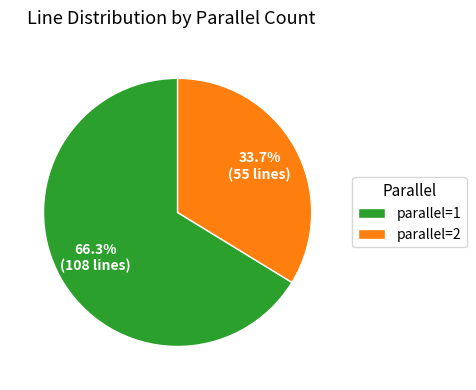

To the nearest percent, what is the average slice percentage?

50%